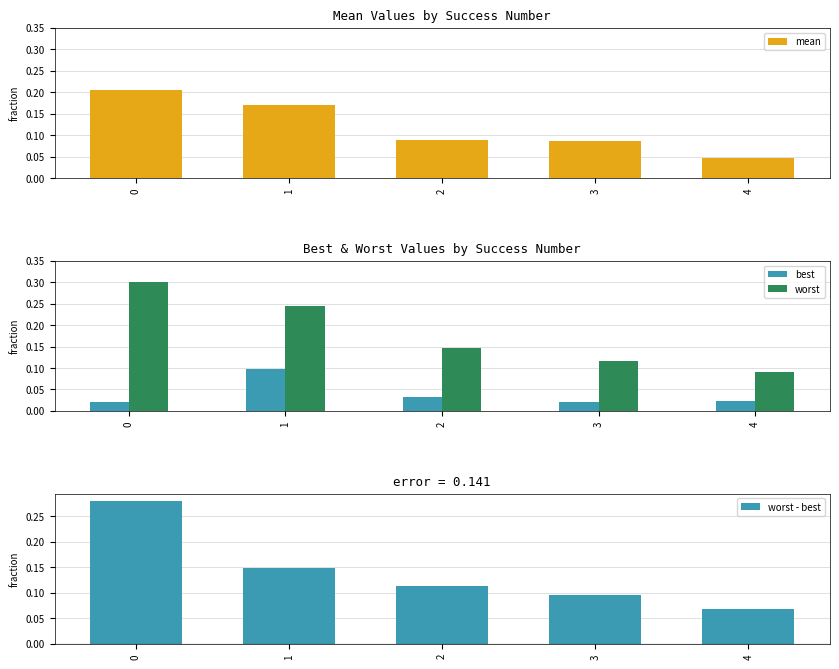

How many groups of bars are there?

5